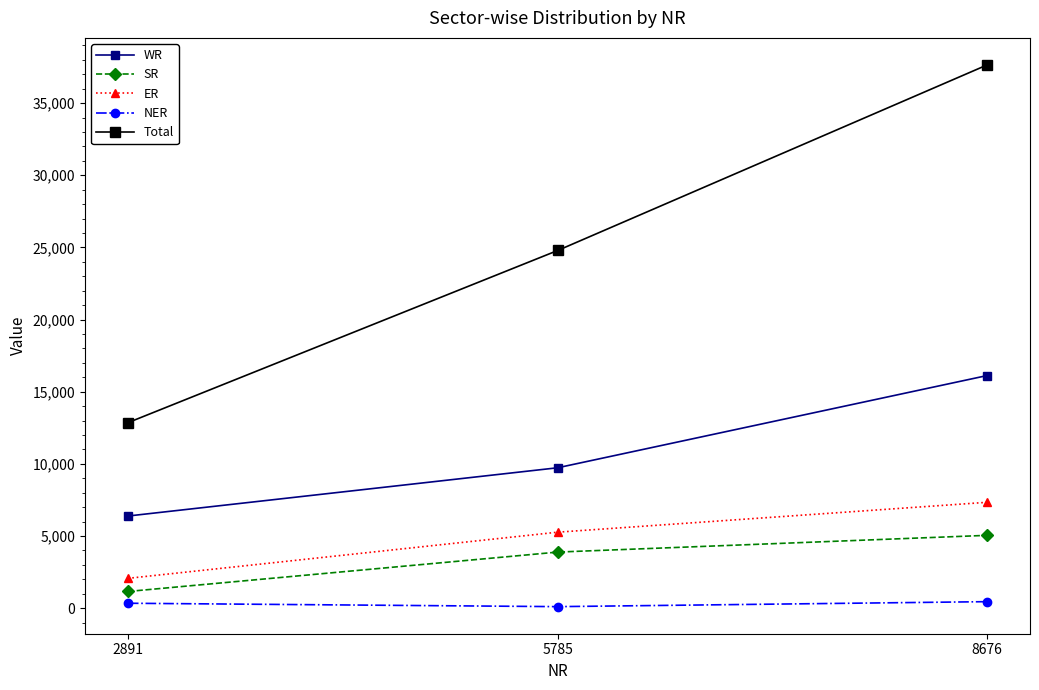

Where is Total nearest to the value 25247?

5785